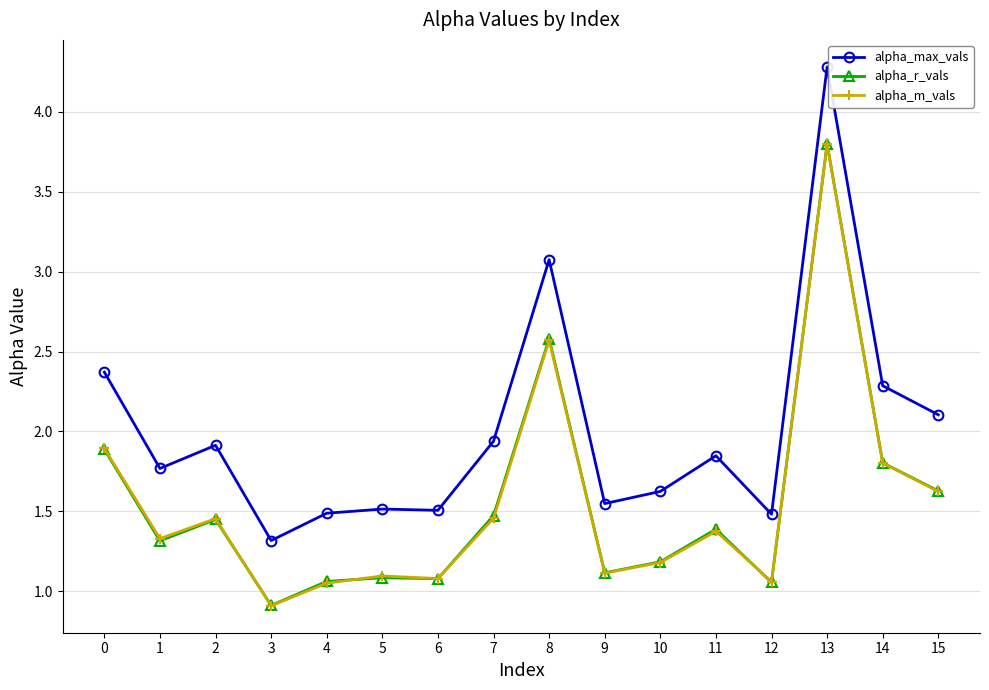

At which category does the chart reach its minimum across all series?

3